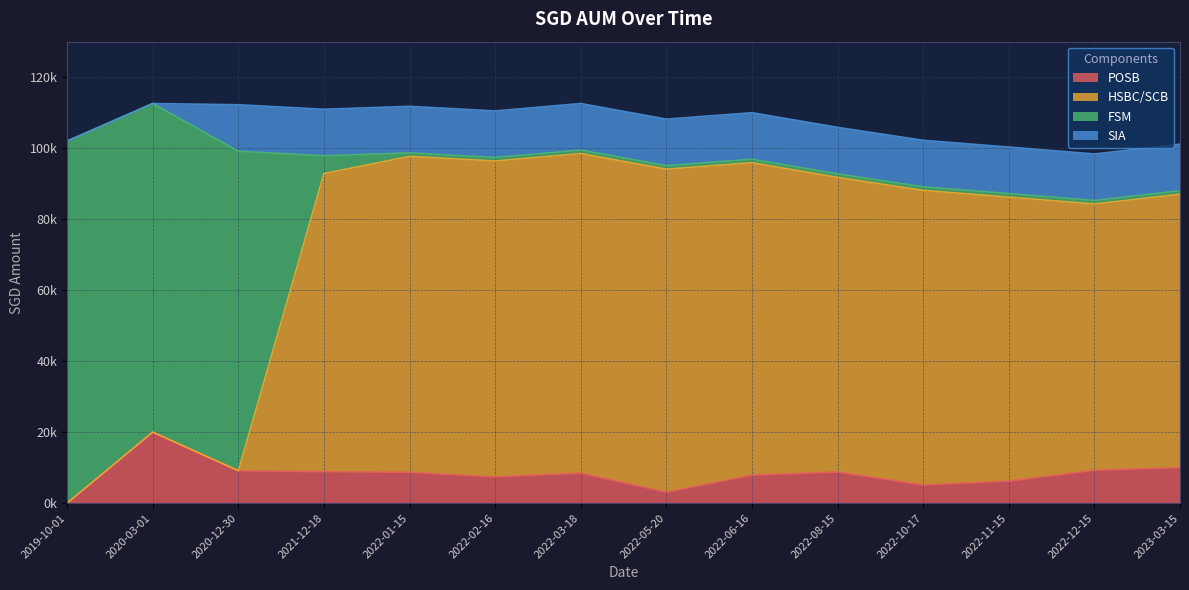

What are all the series names shown in the legend?

POSB, HSBC/SCB, FSM, SIA